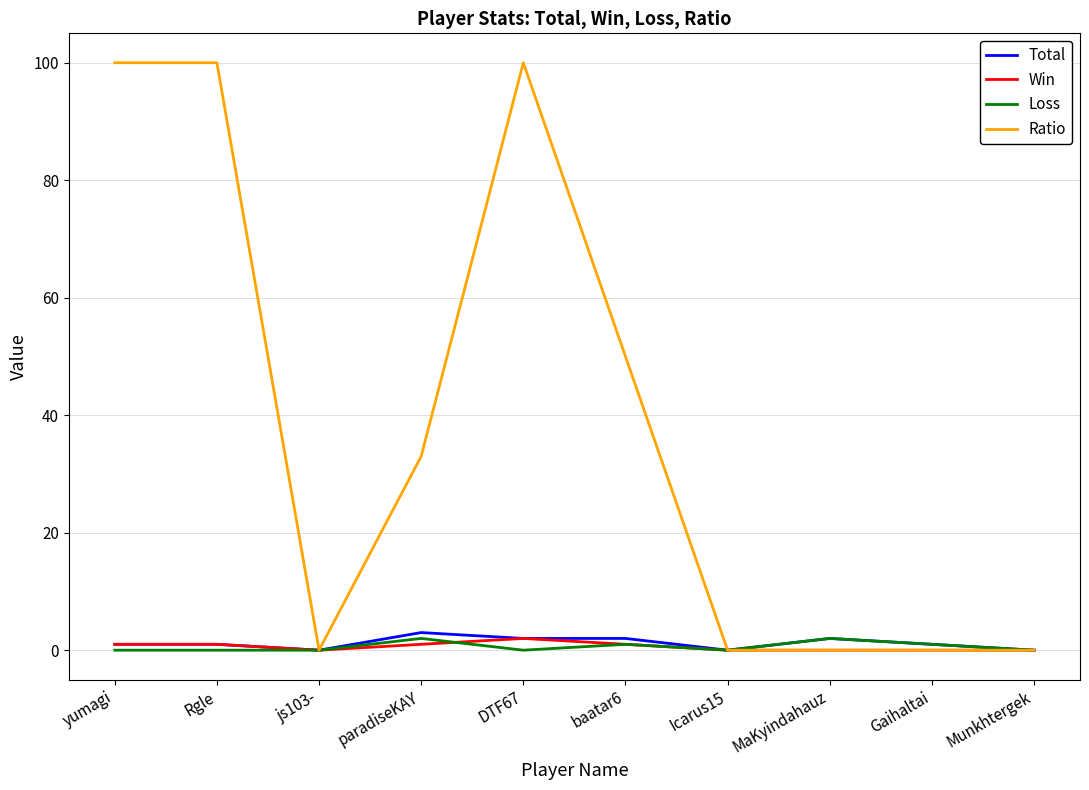

The value of Ratio at Icarus15 is 34. True or false?

False